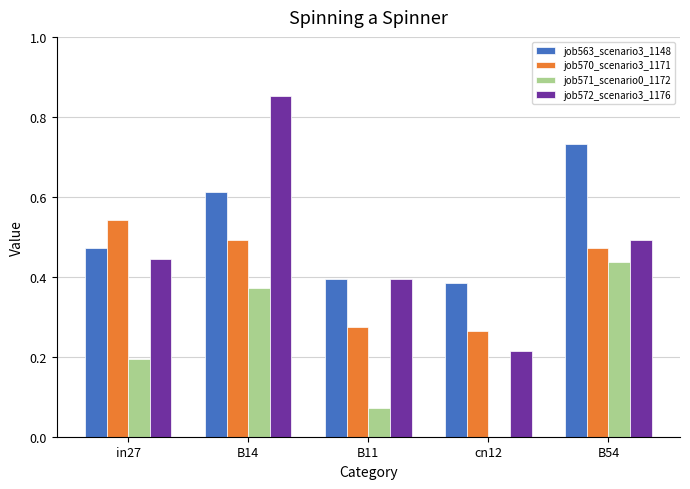

What is the total value across all series at B14?

2.3